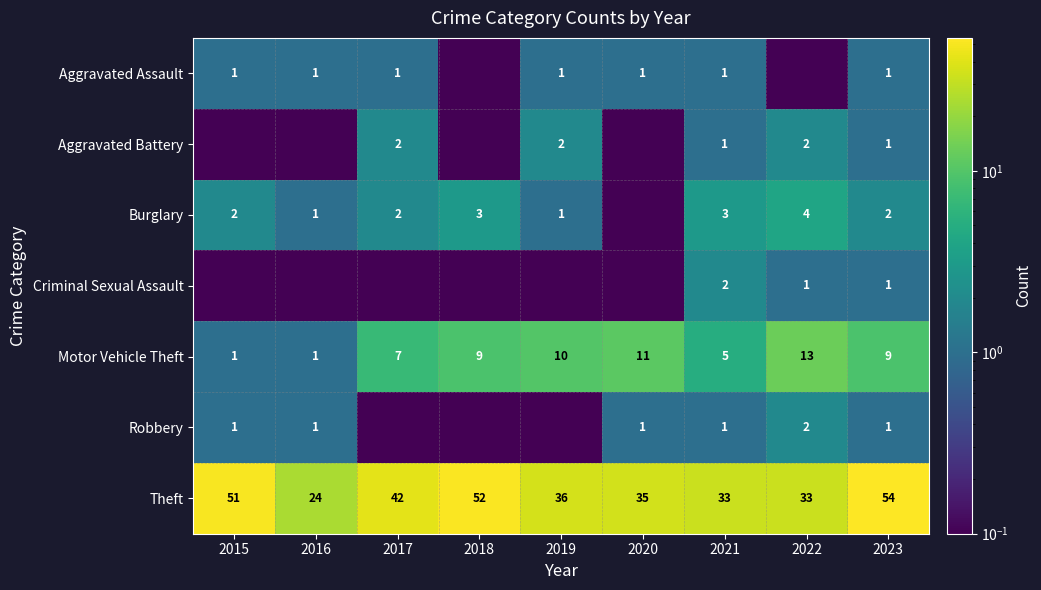

What is the sum of the Theft values at 2018 and 2022?

85.0